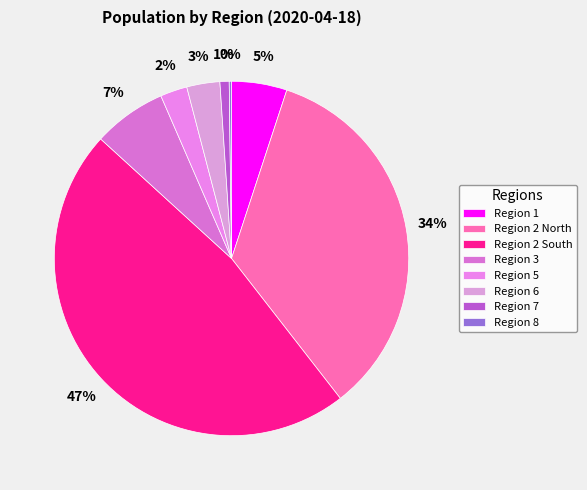

Approximately how many times larger is the value at Region 8 compared to Region 5?

0.1